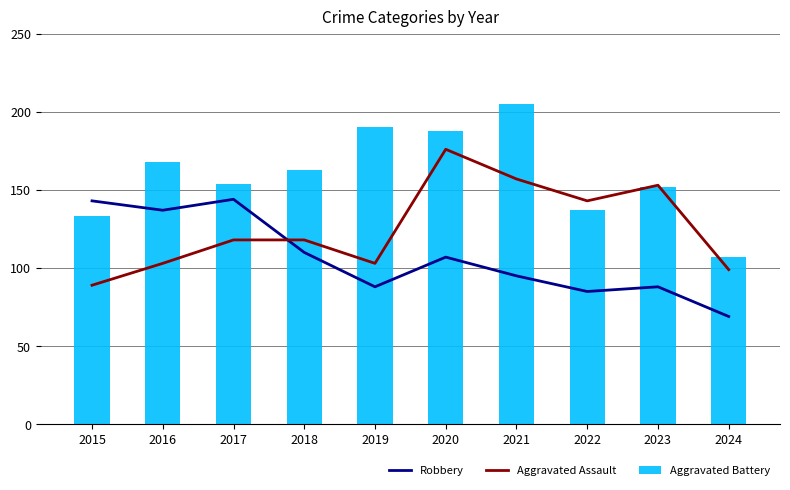

Does the chart contain stacked bars?

No